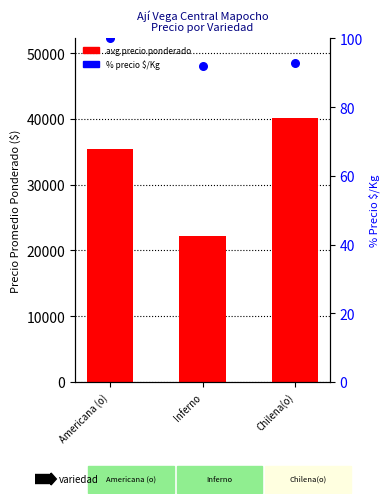

Which series has the widest spread of Y values?

avg precio ponderado